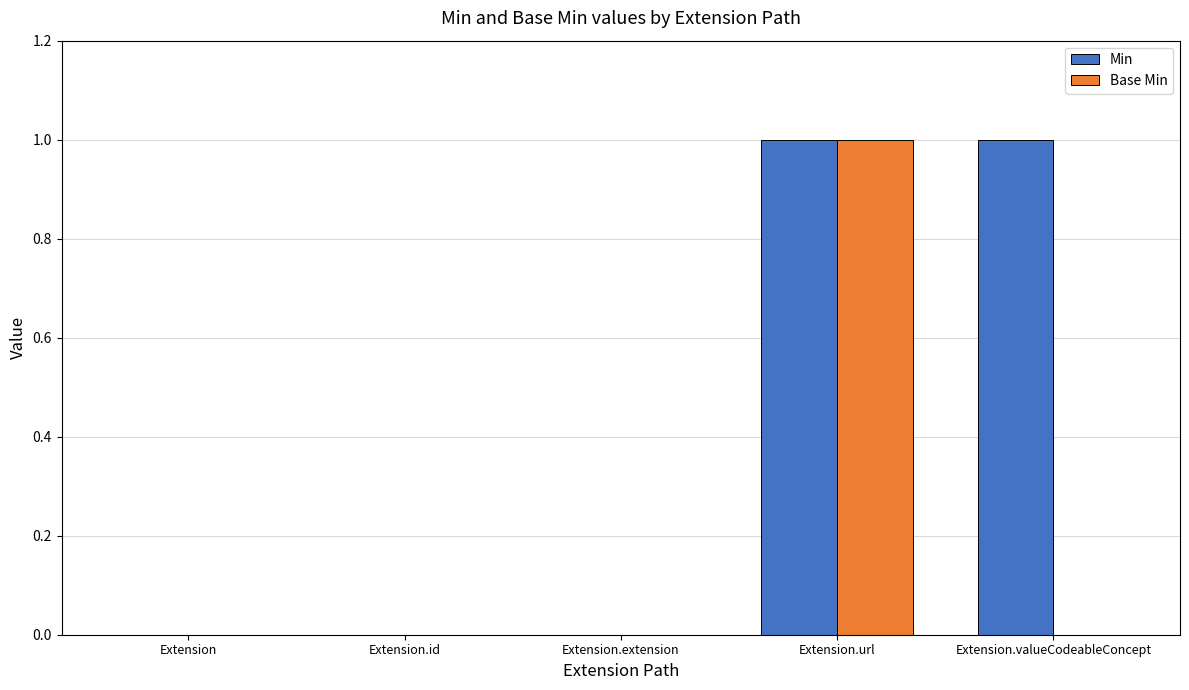

Count the number of categories in the chart.

5